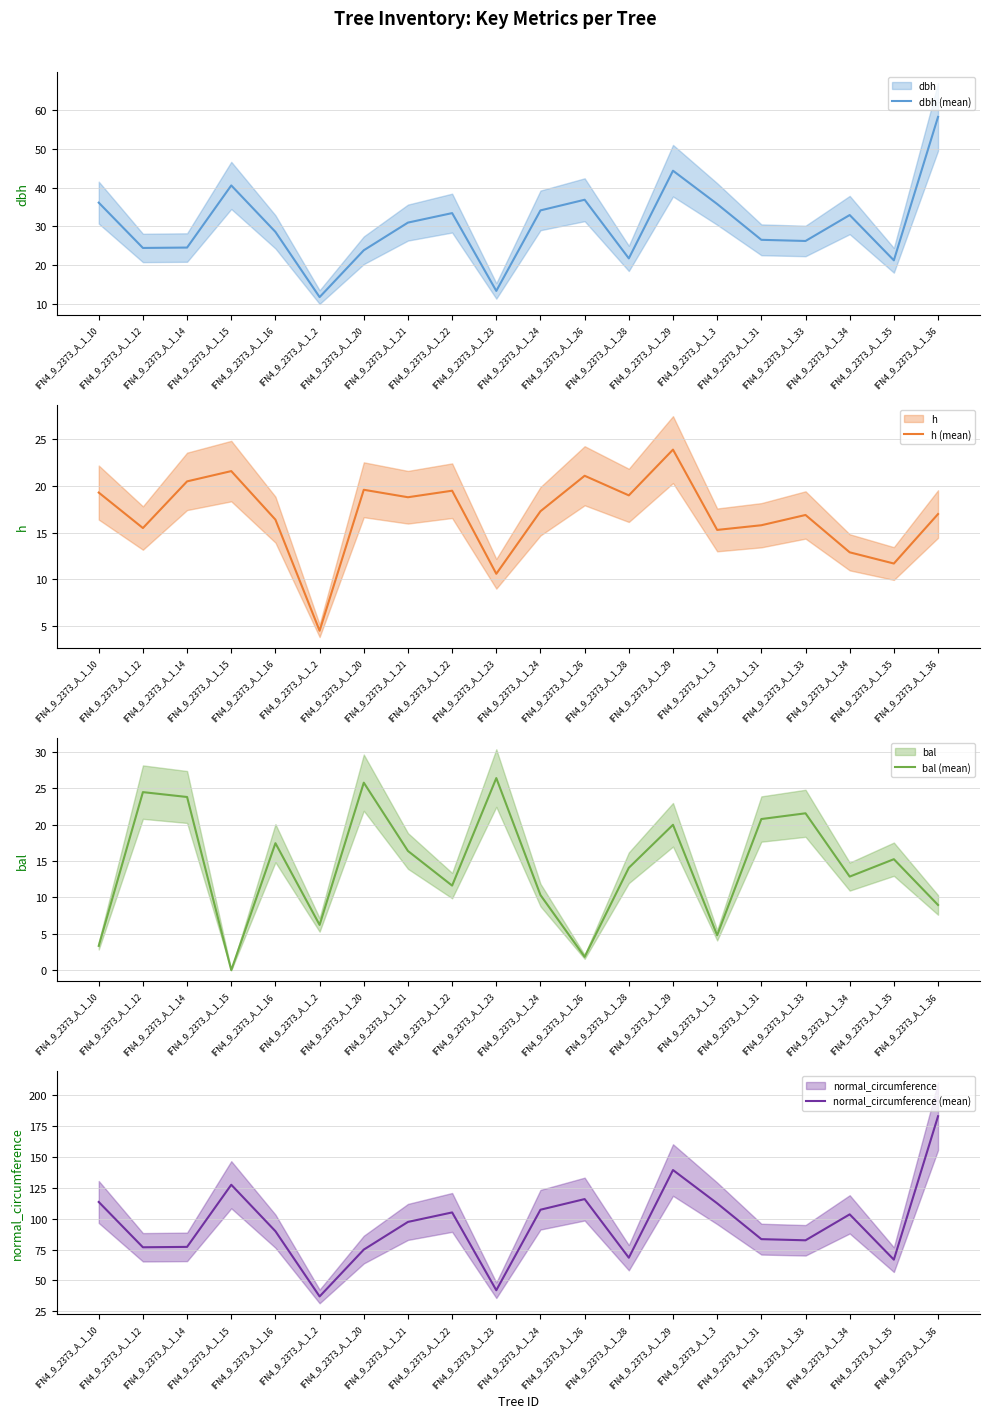

At how many categories does at least one series exceed 161?

1